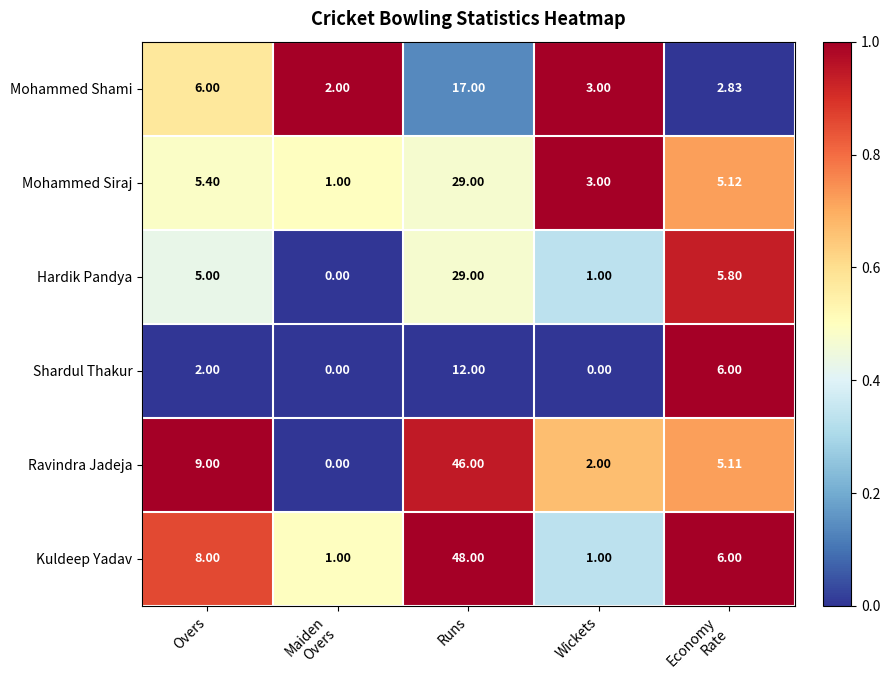

Which series has the largest range (max minus min)?

Kuldeep Yadav